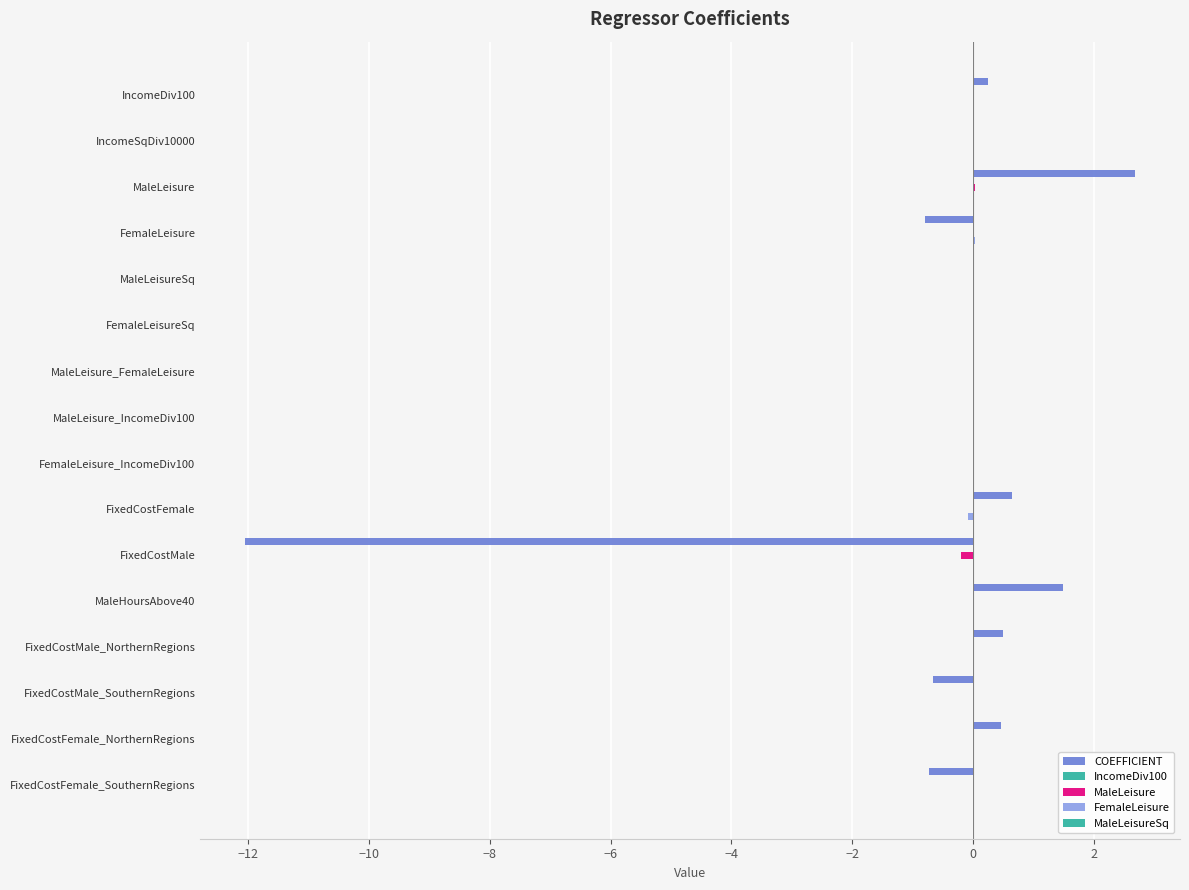

How many data points does each series have?

16